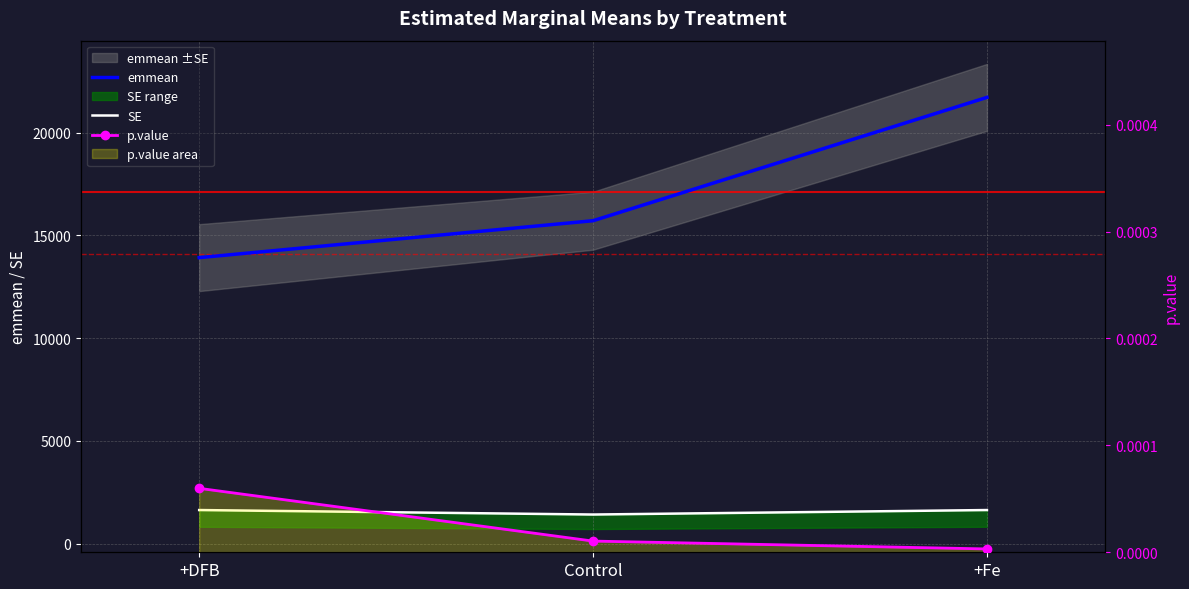

What is the label of the 2nd point from the right?

Control